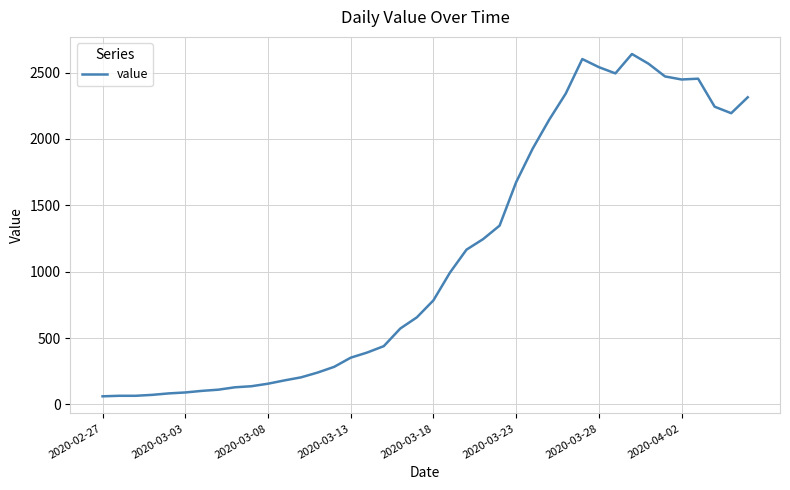

What is the minimum value shown in the chart?

61